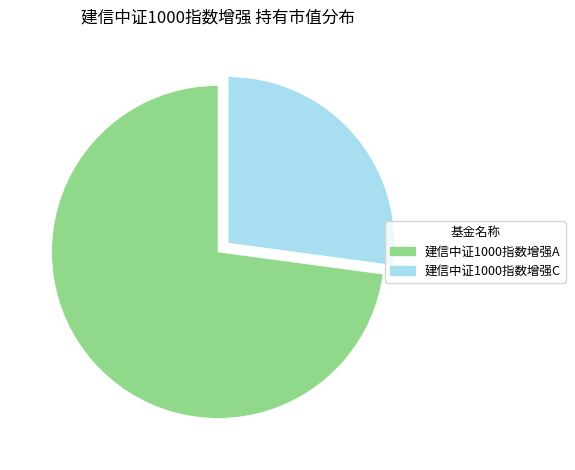

Does 建信中证1000指数增强C account for over 50% of the chart?

No